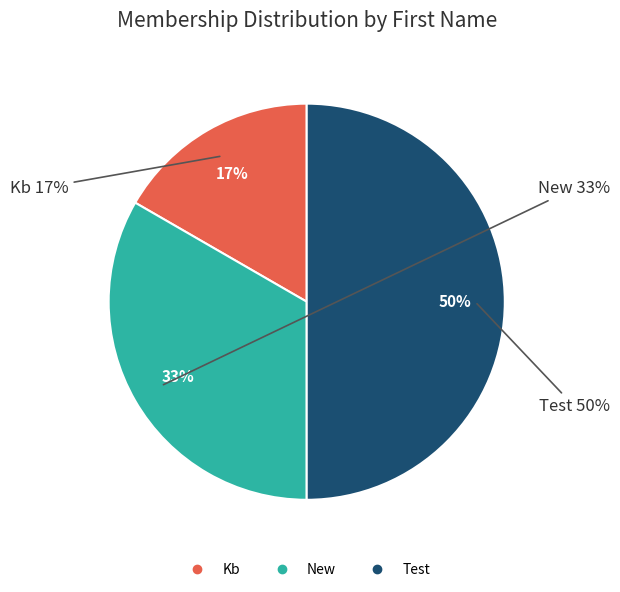

The New slice represents 23% of the pie. True or false?

False